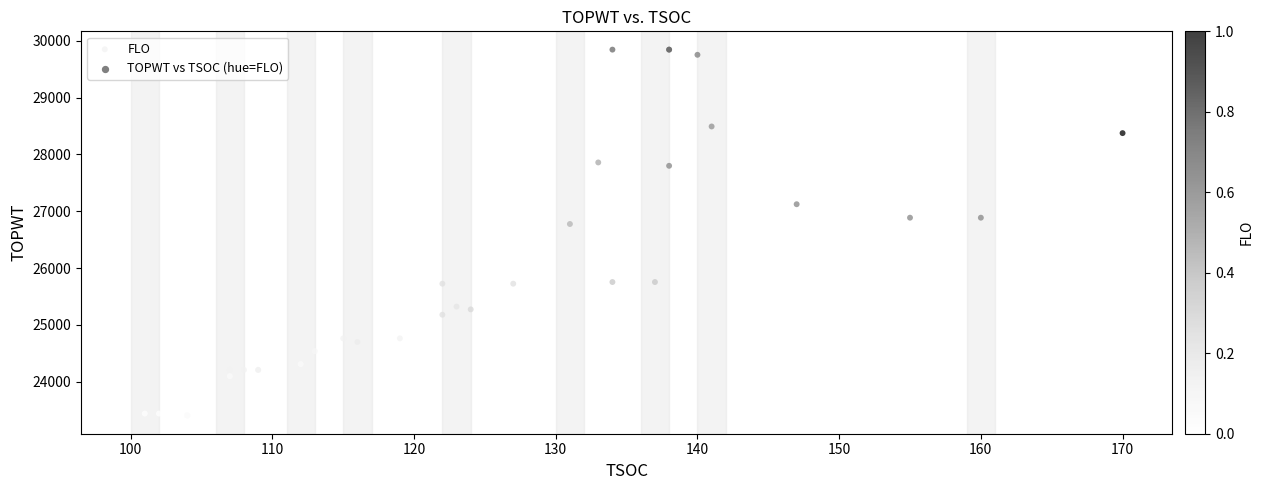

What Y value in the scatter plot is closest to 26626?

26776